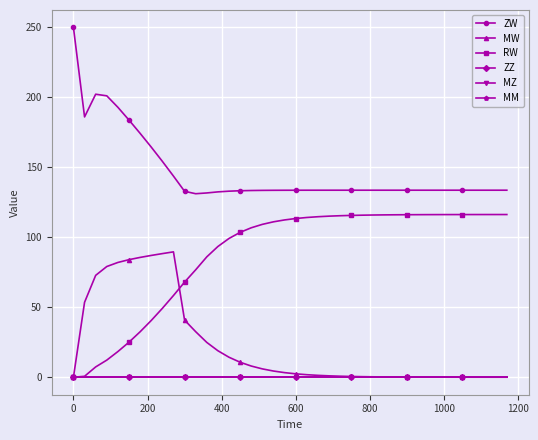

True or false: MZ and ZZ intersect in this chart.

False